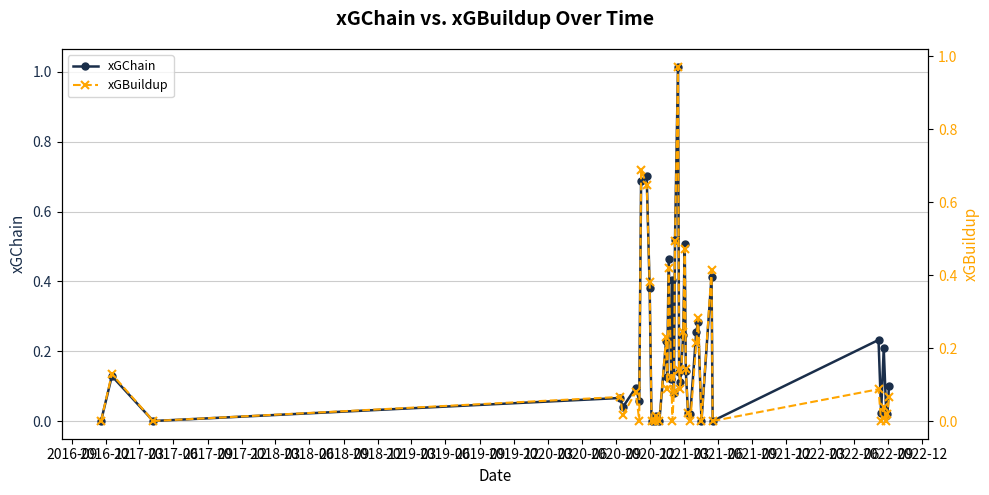

True or false: xGChain has more than 1 points higher than both neighbors.

True